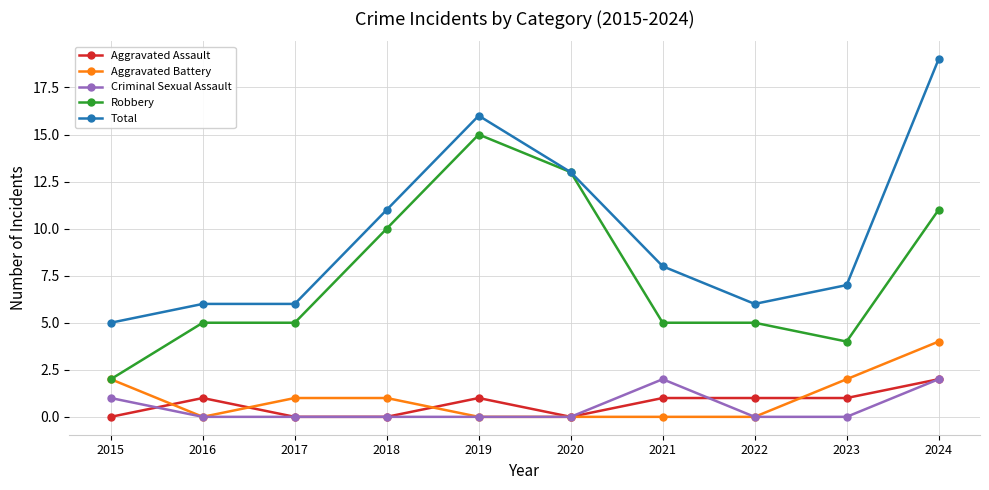

The value of Robbery at 2017 is 1. True or false?

False